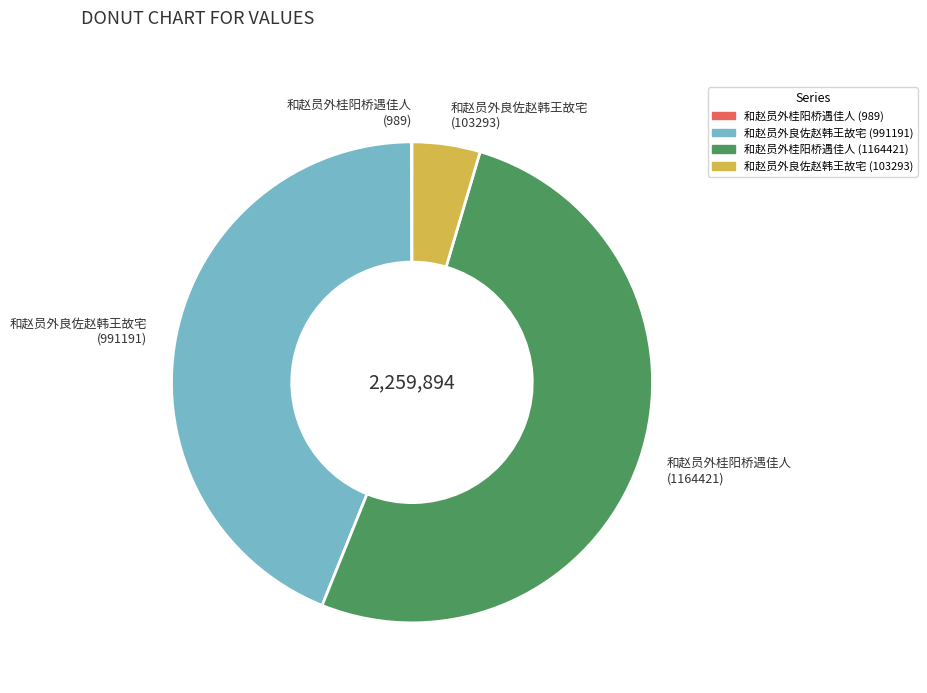

Which slice is the largest?

和赵员外桂阳桥遇佳人 (1164421)